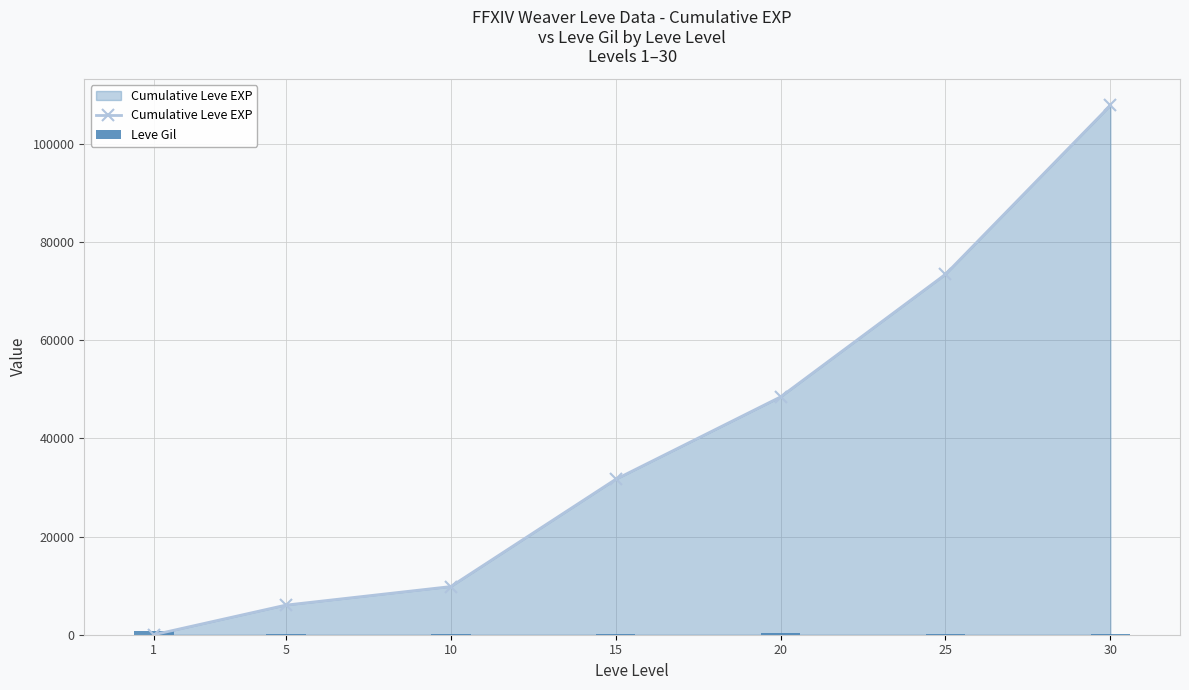

What is the value of the Cumulative Leve EXP bar at the 6th from the left?

73441